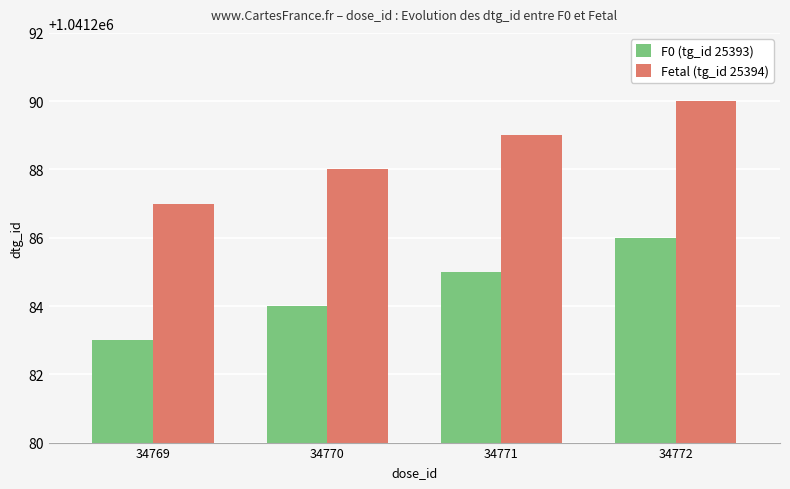

At which label is F0 (tg_id 25393) closest to 1041284?

34770